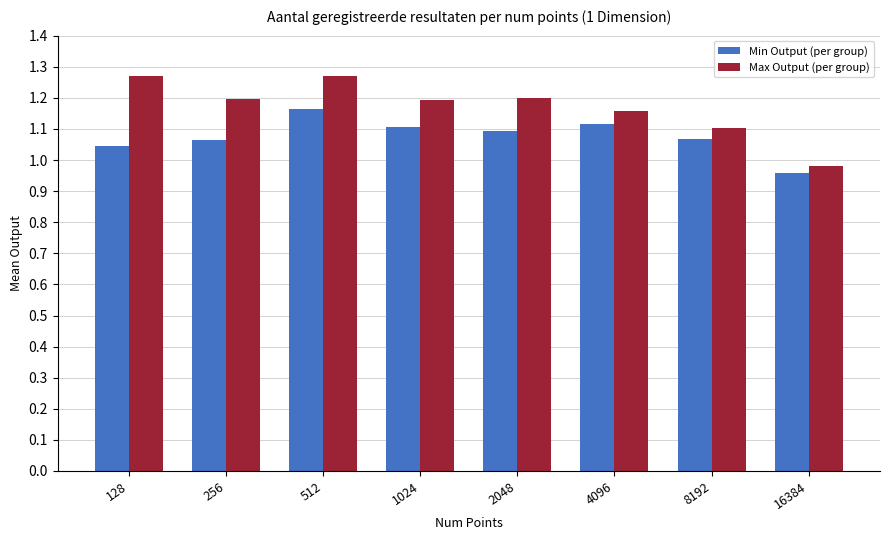

Which series changed the most between 512 and 1024?

Max Output (per group)